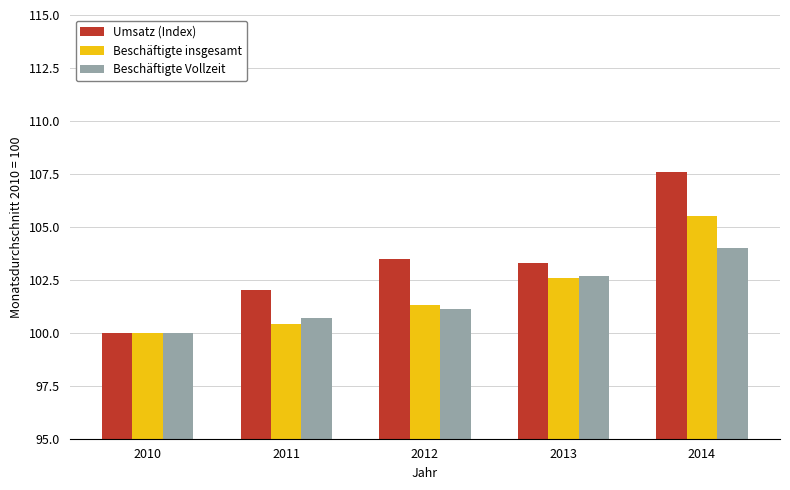

Reading right to left, extract all data points from this chart.

Umsatz (Index): 107.6	103.3	103.5	102.0	100.0
Beschäftigte insgesamt: 105.5	102.6	101.3	100.4	100.0
Beschäftigte Vollzeit: 104.0	102.7	101.1	100.7	100.0